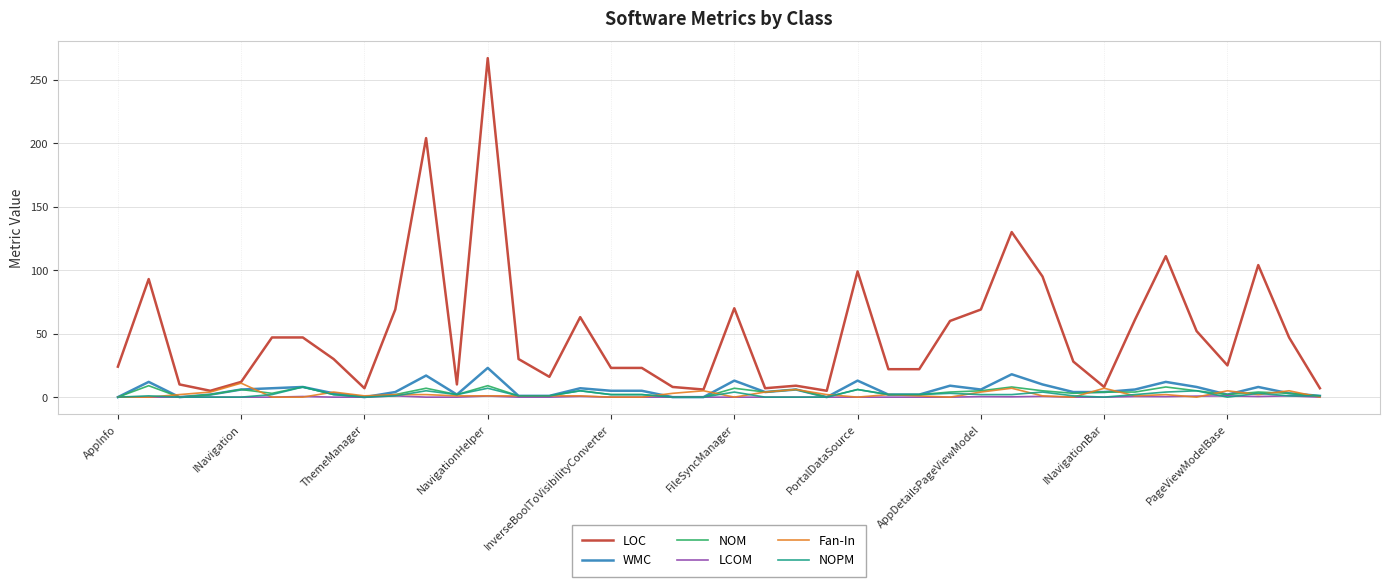

Which series has the largest total across all categories?

LOC